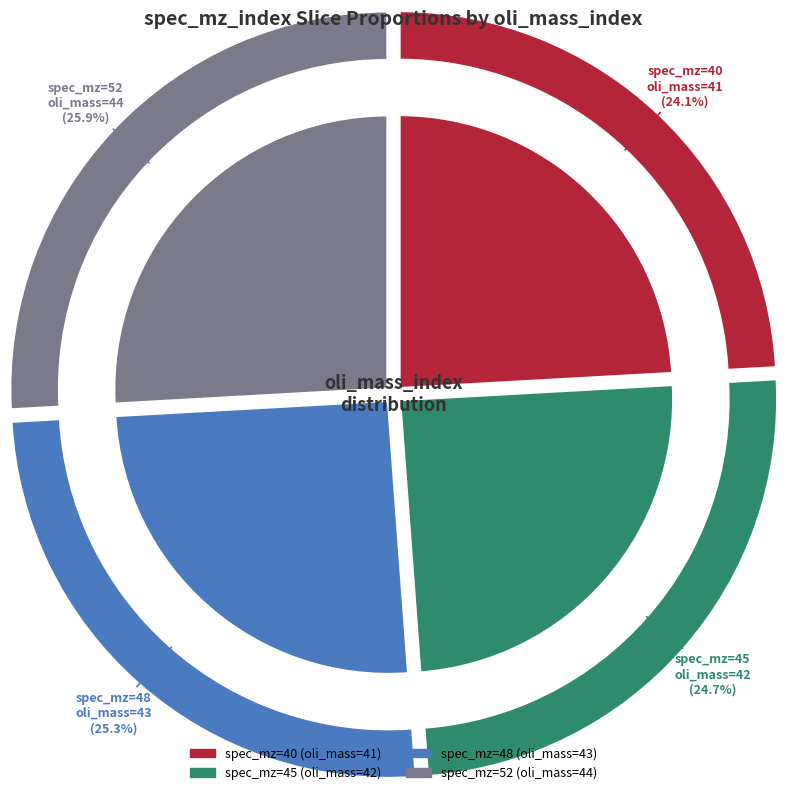

How many slices are in this pie chart?

4